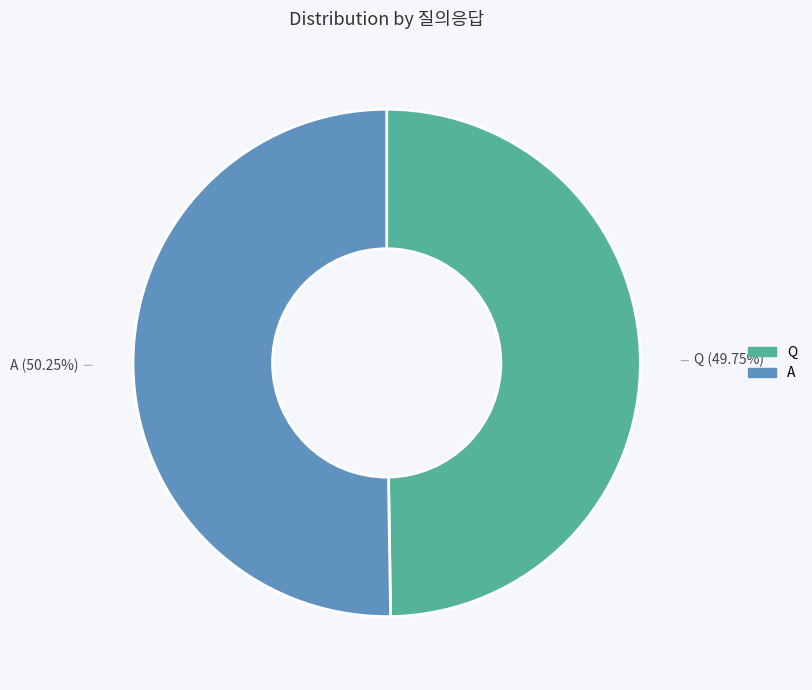

Combined, do A and Q account for over 50%?

Yes